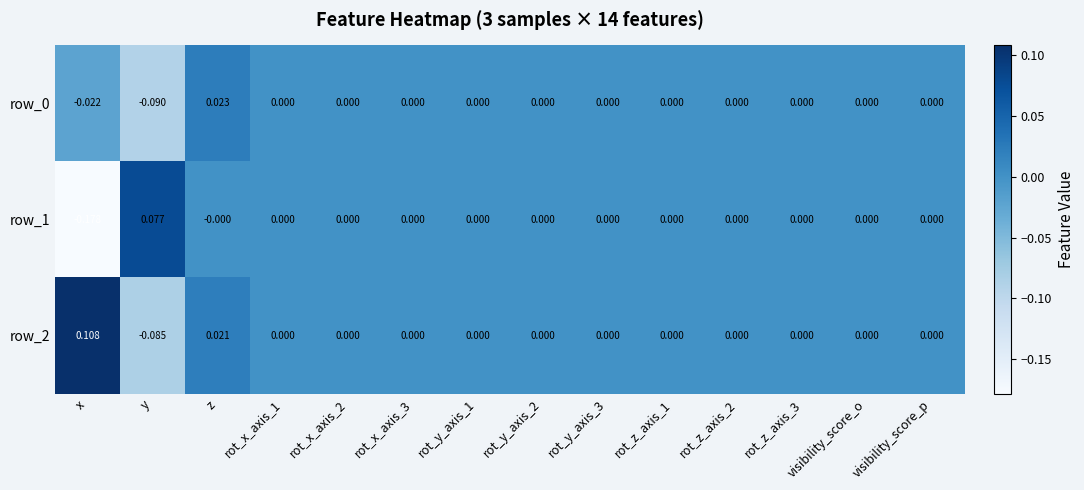

At which category is the sum across all series the highest?

z